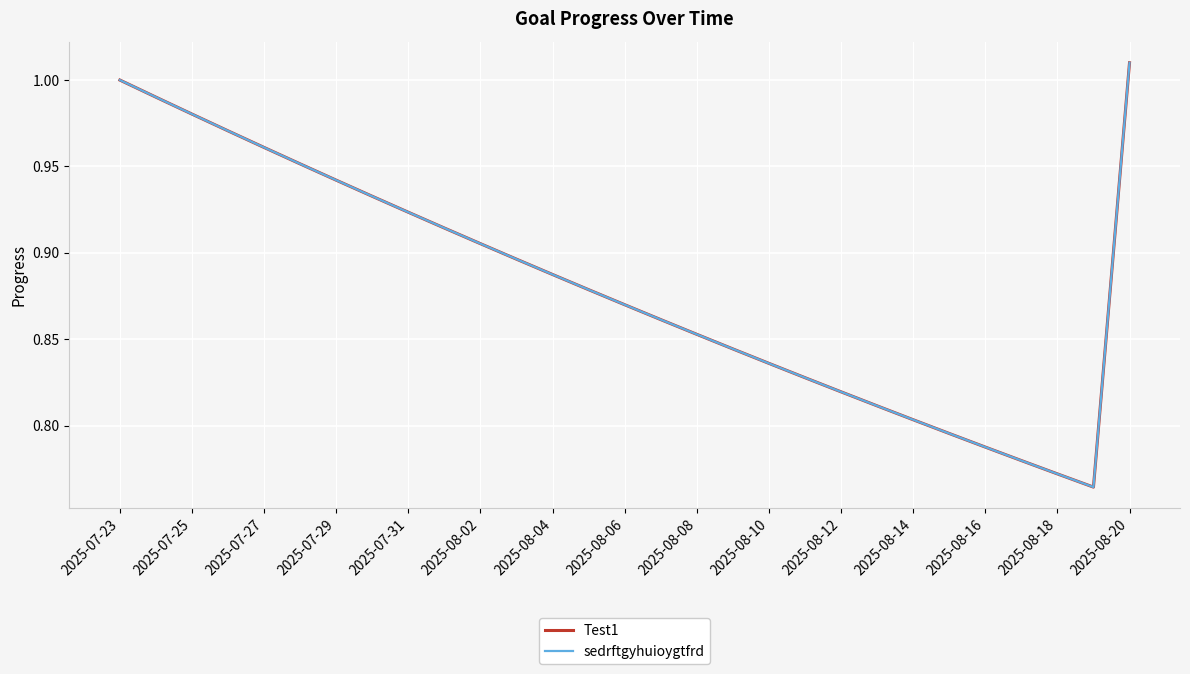

What is the value of the Test1 point at the 26th from the left?

0.8